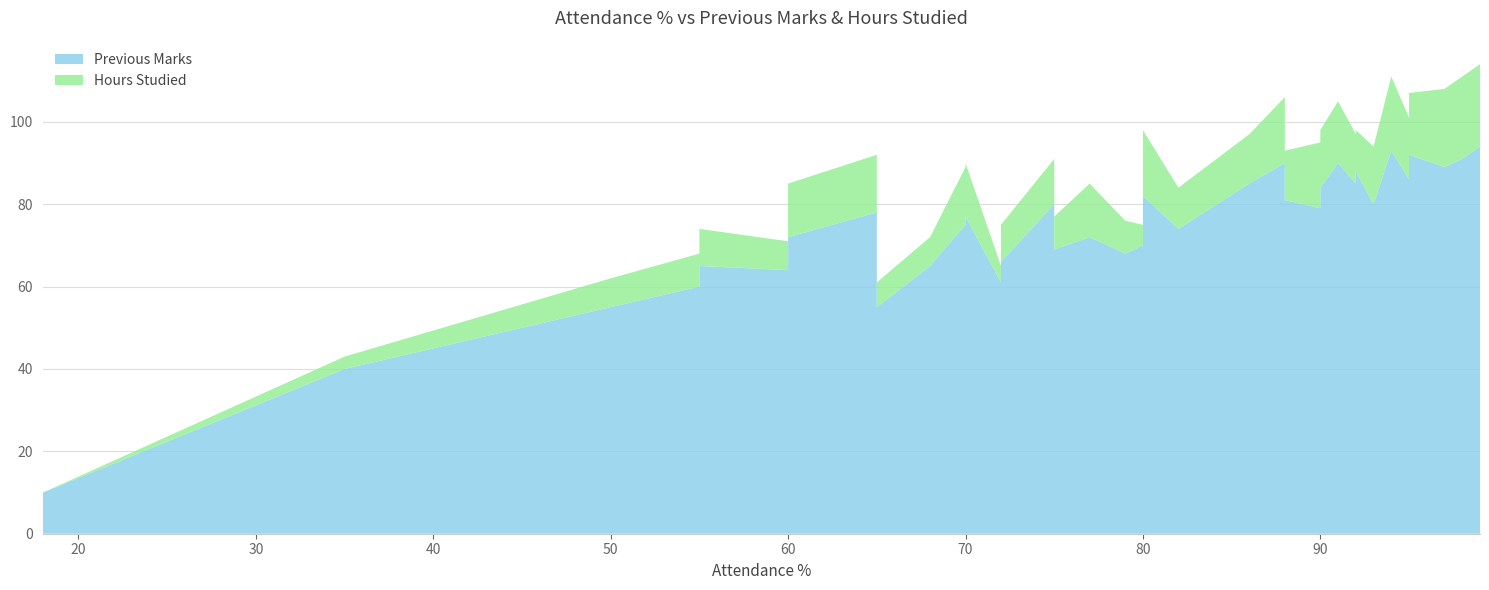

Reading left to right, transcribe all the data shown in this chart.

Previous Marks: 18=10	35=40	50=55	55=60	55=65	60=64	60=72	65=78	65=87	65=55	68=65	70=75	70=77	72=61	72=66	75=80	75=69	77=72	79=68	80=70	80=59	80=82	82=74	86=85	88=90	88=81	90=79	90=84	91=90	92=85	92=88	93=80	94=93	95=86	95=82	95=92	97=89	98=91	99=94
Hours Studied: 18=0	35=3	50=7	55=8	55=9	60=7	60=13	65=14	65=17	65=6	68=7	70=14	70=13	72=4	72=9	75=11	75=8	77=13	79=8	80=5	80=6	80=16	82=10	86=12	88=16	88=12	90=16	90=14	91=15	92=12	92=10	93=14	94=18	95=15	95=18	95=15	97=19	98=20	99=20